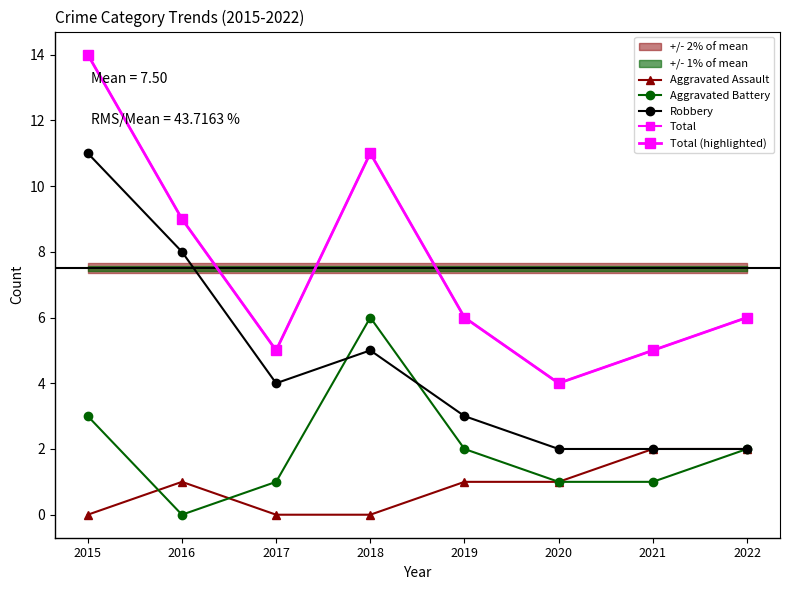

Reading right to left, list all the values displayed in this chart.

Aggravated Assault: 2	2	1	1	0	0	1	0
Aggravated Battery: 2	1	1	2	6	1	0	3
Robbery: 2	2	2	3	5	4	8	11
Total: 6	5	4	6	11	5	9	14
Total (highlighted): 6	5	4	6	11	5	9	14